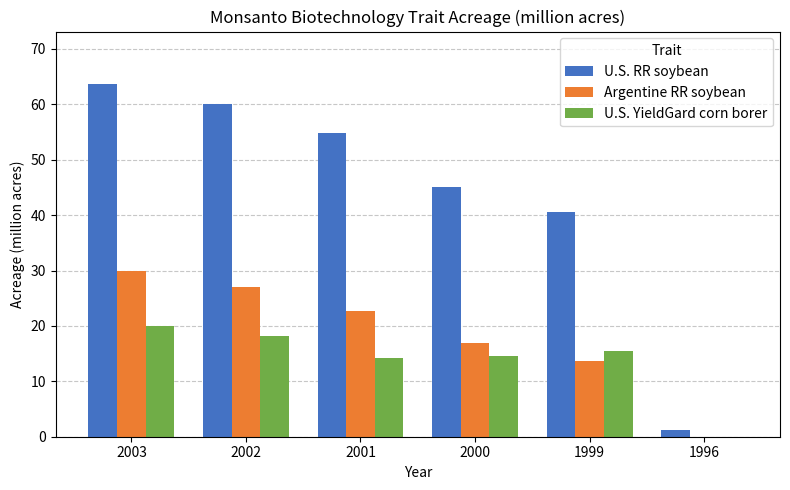

The value of U.S. YieldGard corn borer at 1996 is 0.0. True or false?

True